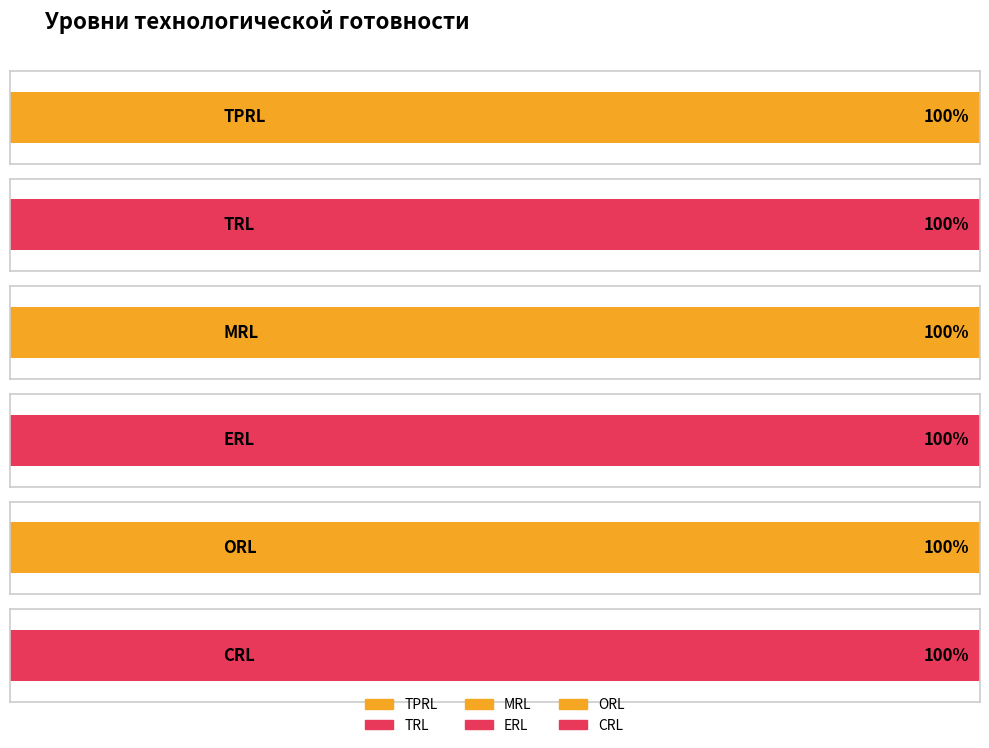

List the series in order of their peak value, highest first.

TPRL, TRL, MRL, ERL, ORL, CRL